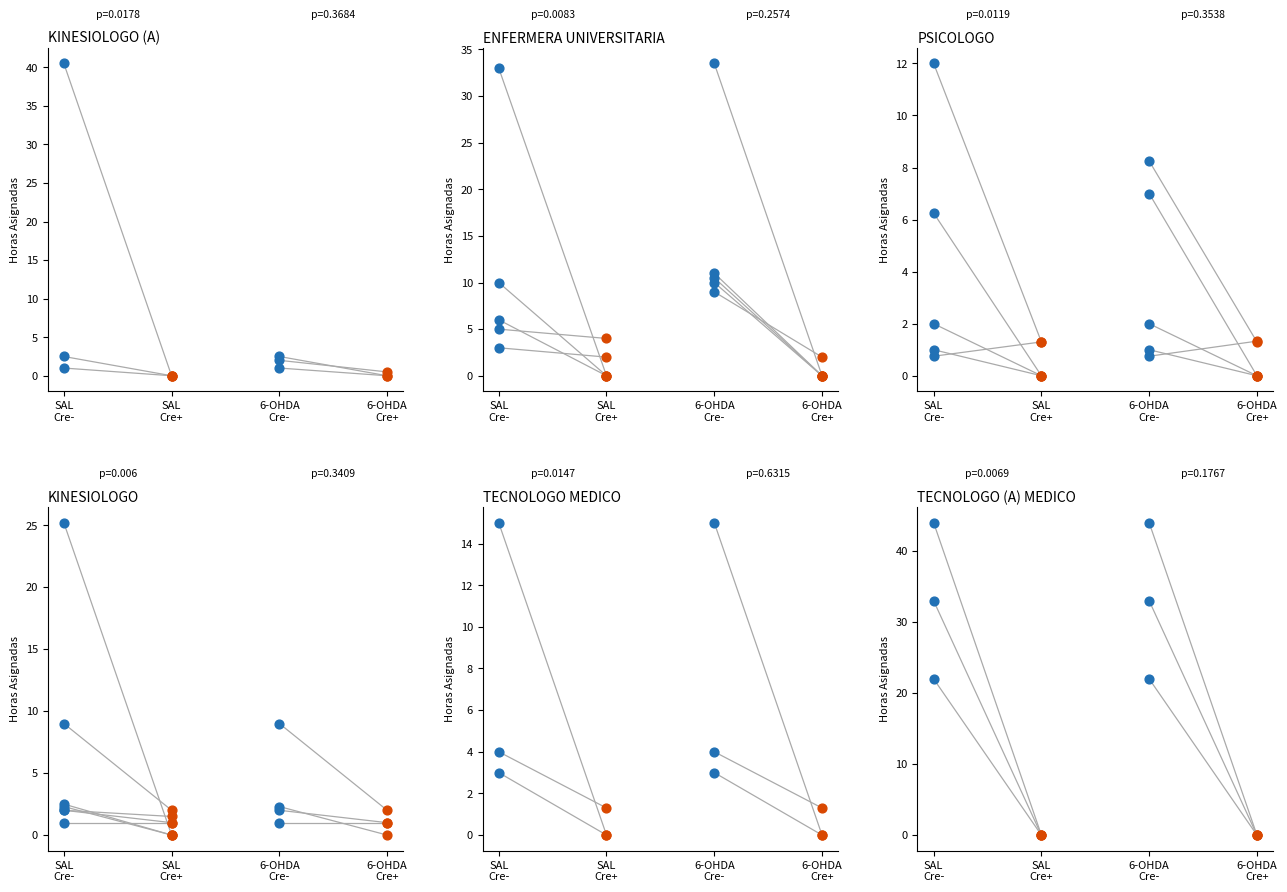

At which category is the sum across all series the highest?

SAL
Cre-